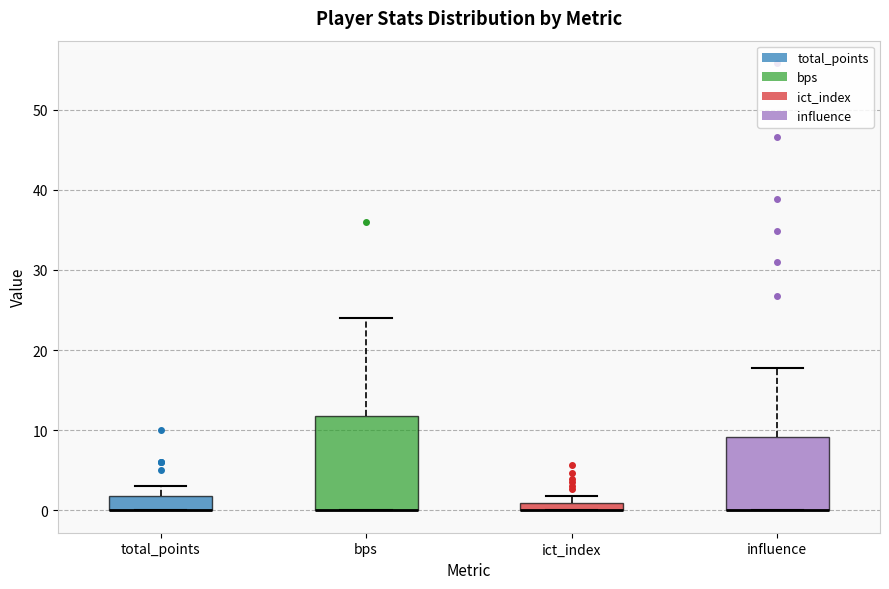

Which box is the tallest, from its lower edge to its upper edge?

bps